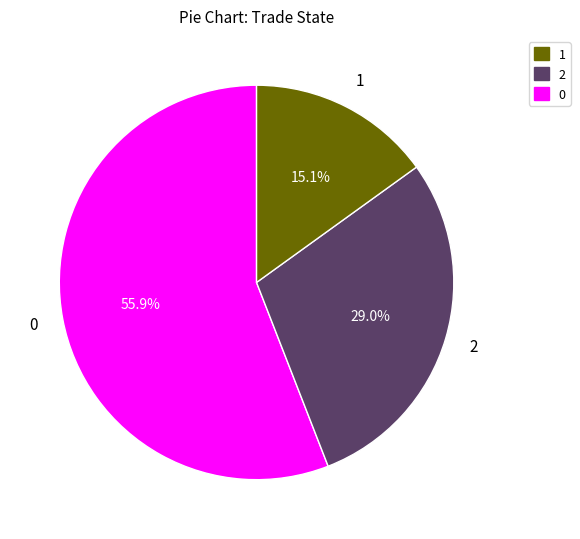

What percentage is the 0 slice, to the nearest percent?

15%